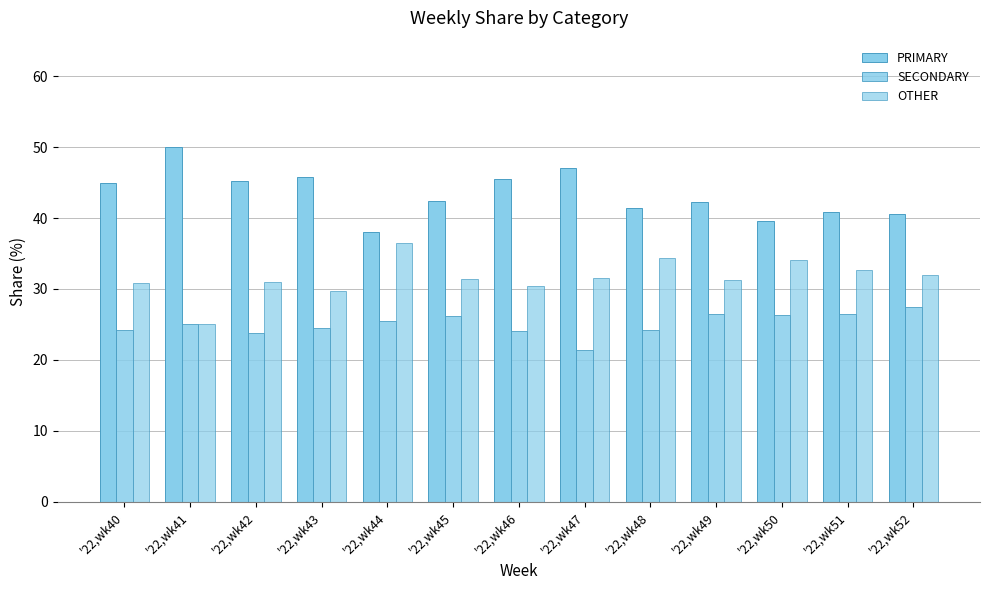

What is the difference between the maximum and minimum values in the OTHER series?

11.4